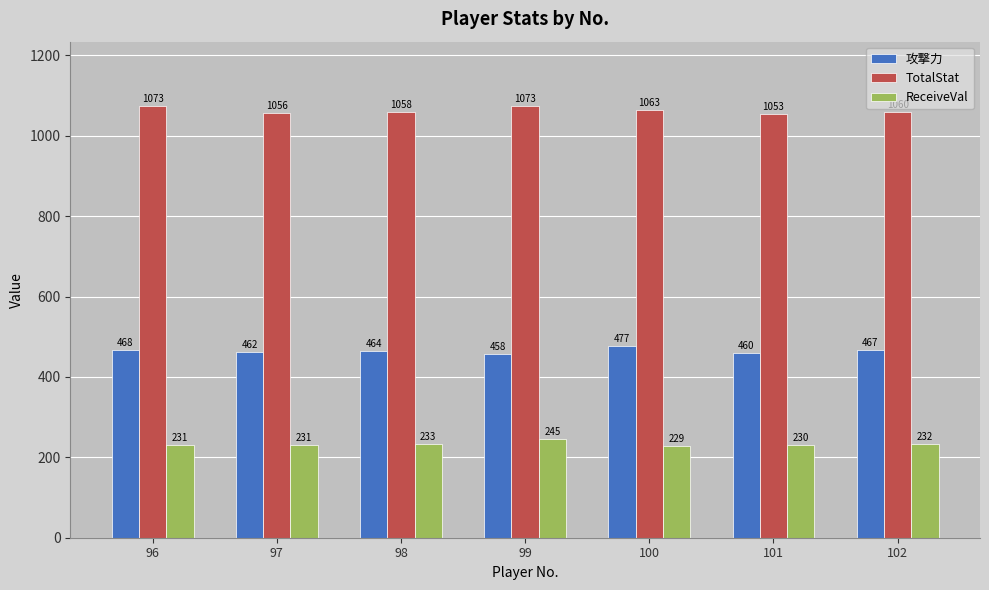

Which category has the lowest value across all series?

100